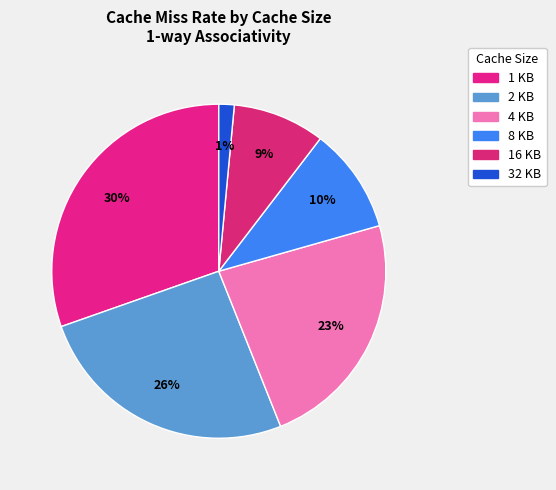

True or false: 8 KB accounts for 10% of the total.

True